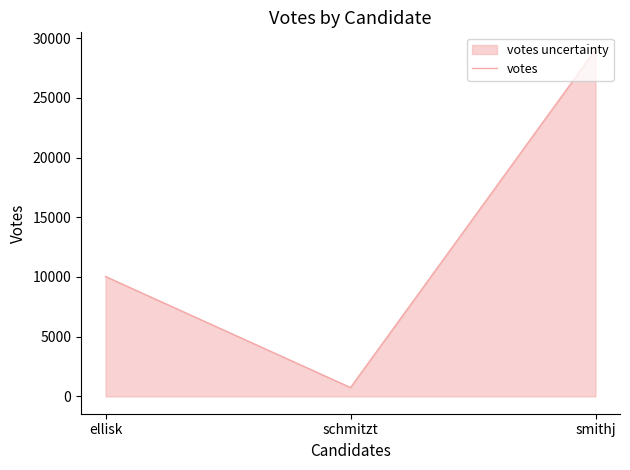

List the labels in order of value, smallest first.

schmitzt, ellisk, smithj